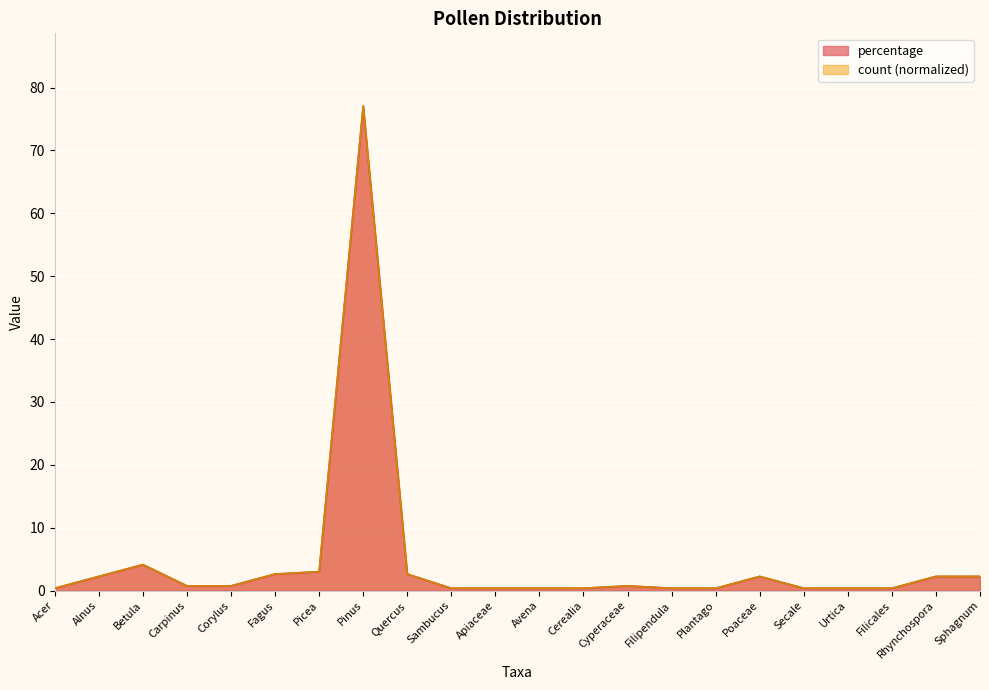

What is the value of the count point at the 2nd from the left?

2.3